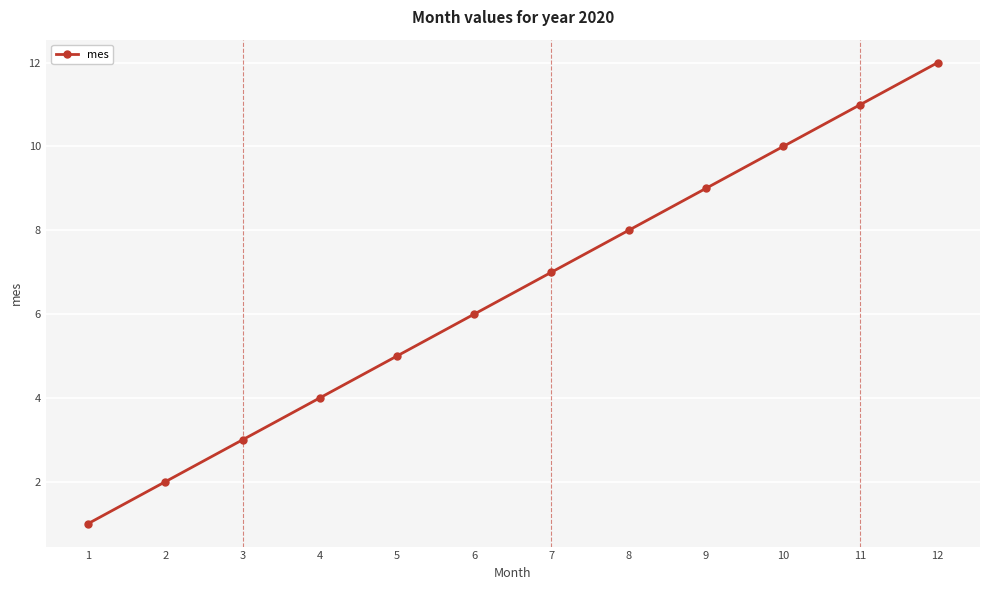

What is the value of the 11th point from the left?

11